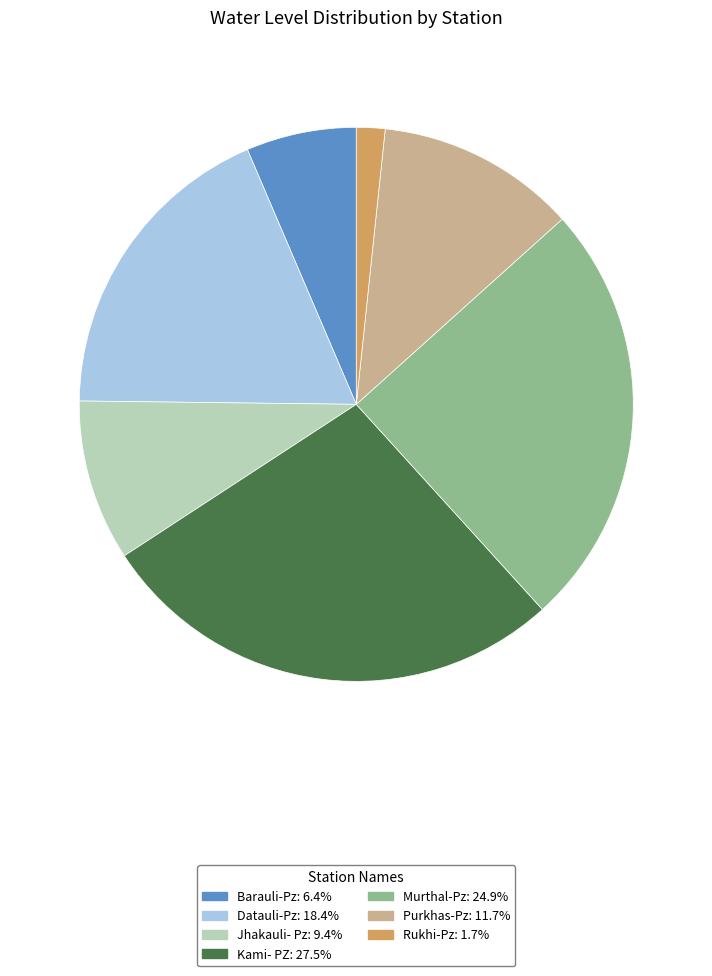

Is Murthal-Pz the majority of the pie?

No